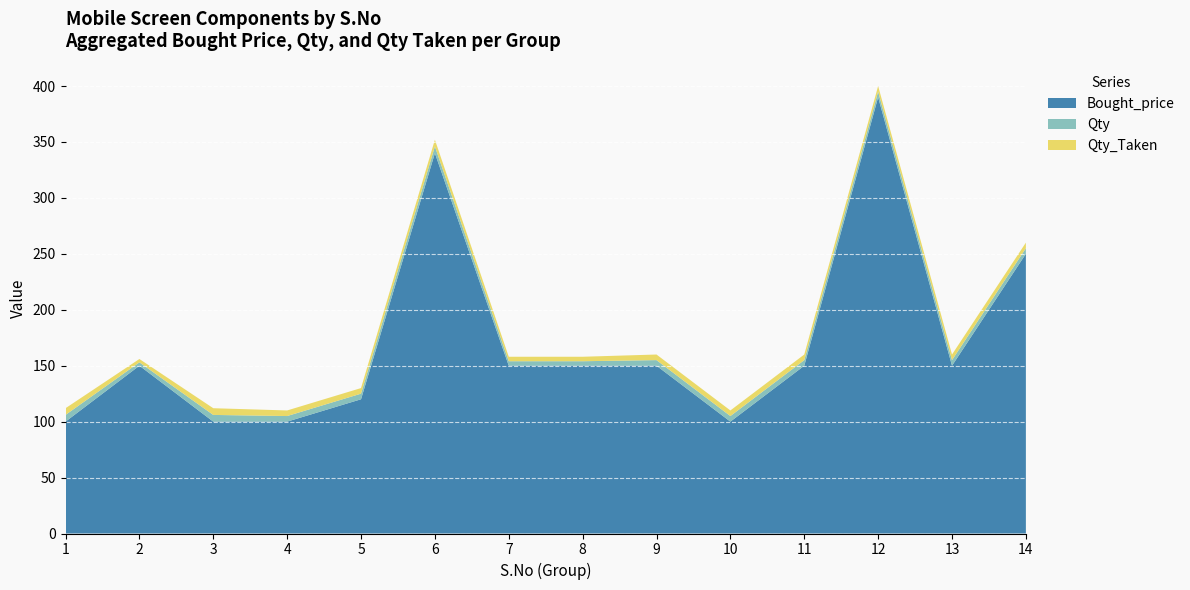

Reading left to right, transcribe all the data shown in this chart.

Bought_price: 1=100	2=150	3=100	4=100	5=120	6=340	7=150	8=150	9=150	10=100	11=150	12=390	13=150	14=250
Qty: 1=6	2=3	3=6	4=5	5=5	6=6	7=4	8=4	9=5	10=5	11=5	12=5	13=5	14=5
Qty_Taken: 1=6	2=3	3=6	4=5	5=5	6=6	7=4	8=4	9=5	10=5	11=5	12=5	13=5	14=5